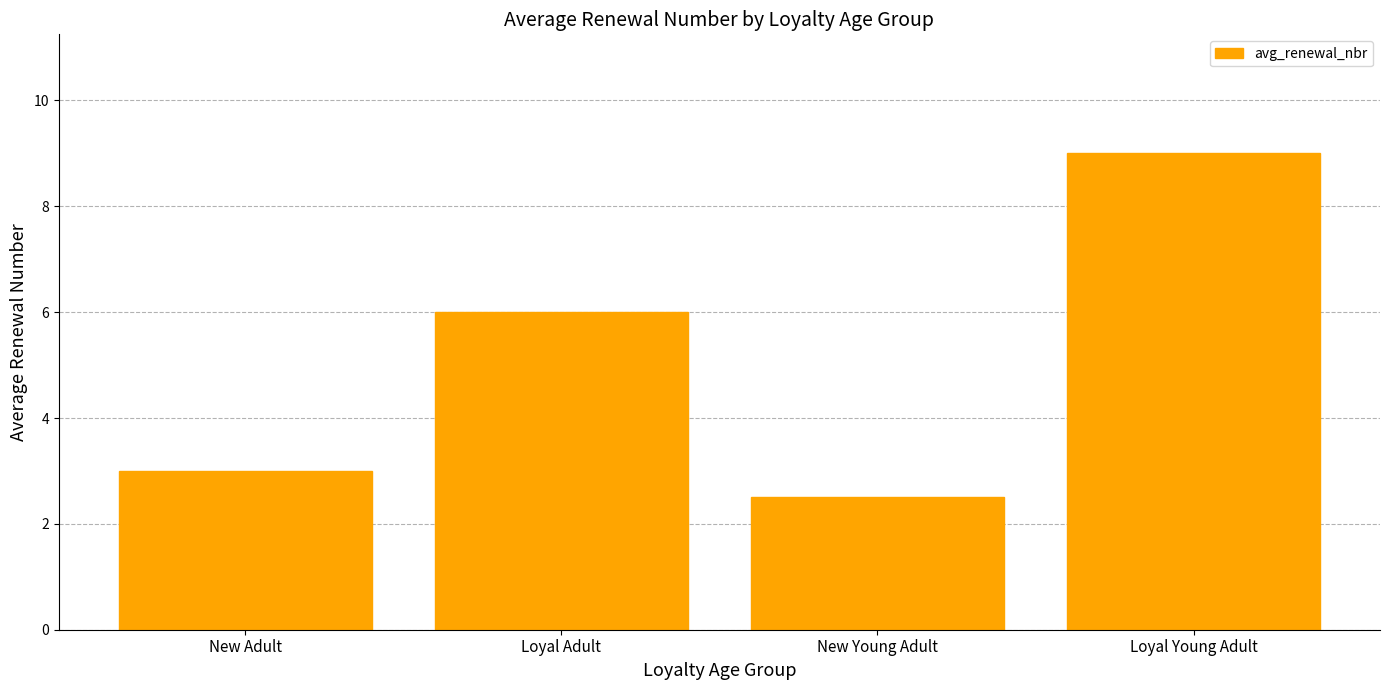

What is the label of the 3rd bar from the left?

New Young Adult